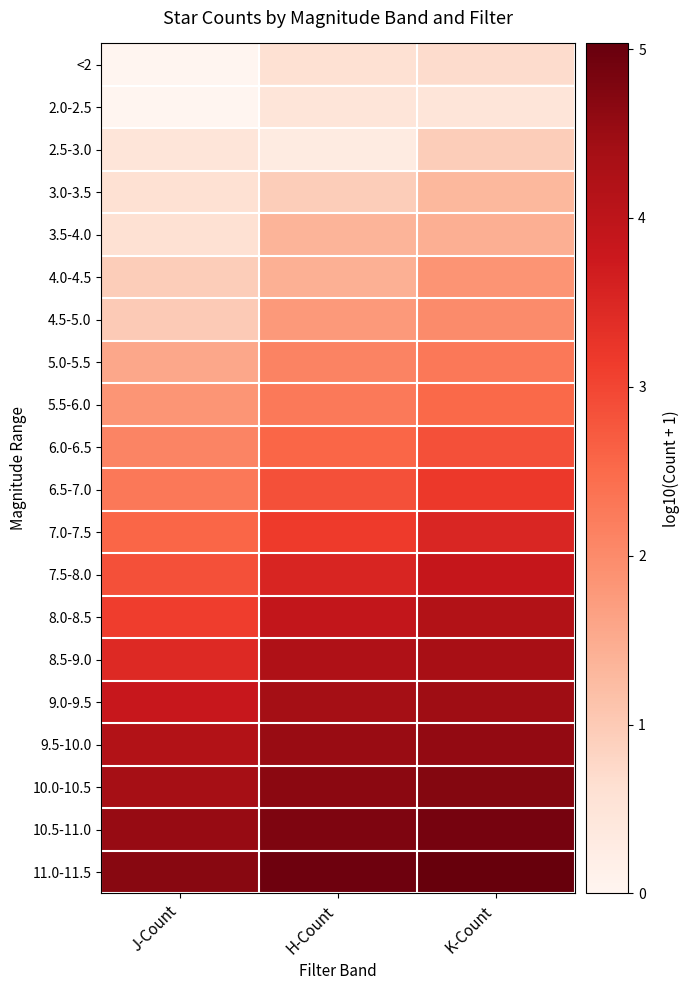

Count the number of categories in the chart.

3